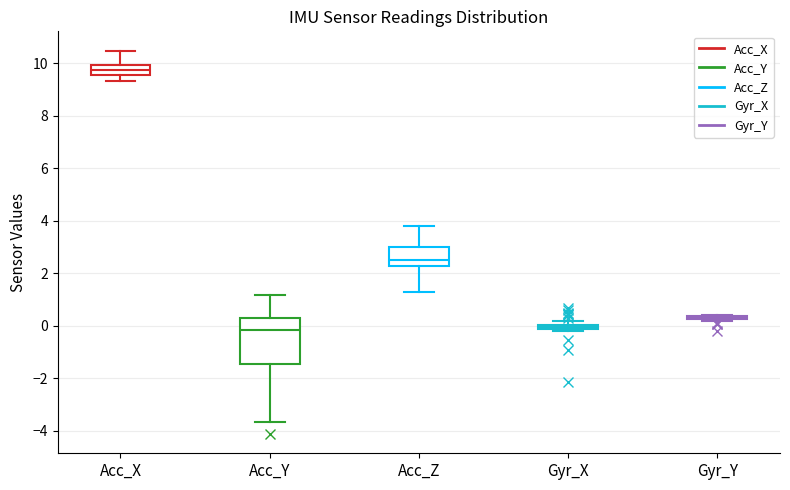

Comparing the boxes themselves (not the whiskers), which one is the tallest?

Acc_Y